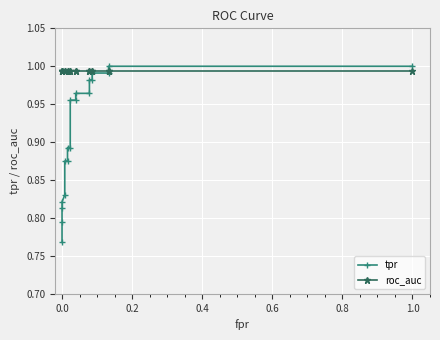

How many intersections are there between tpr and roc_auc?

1